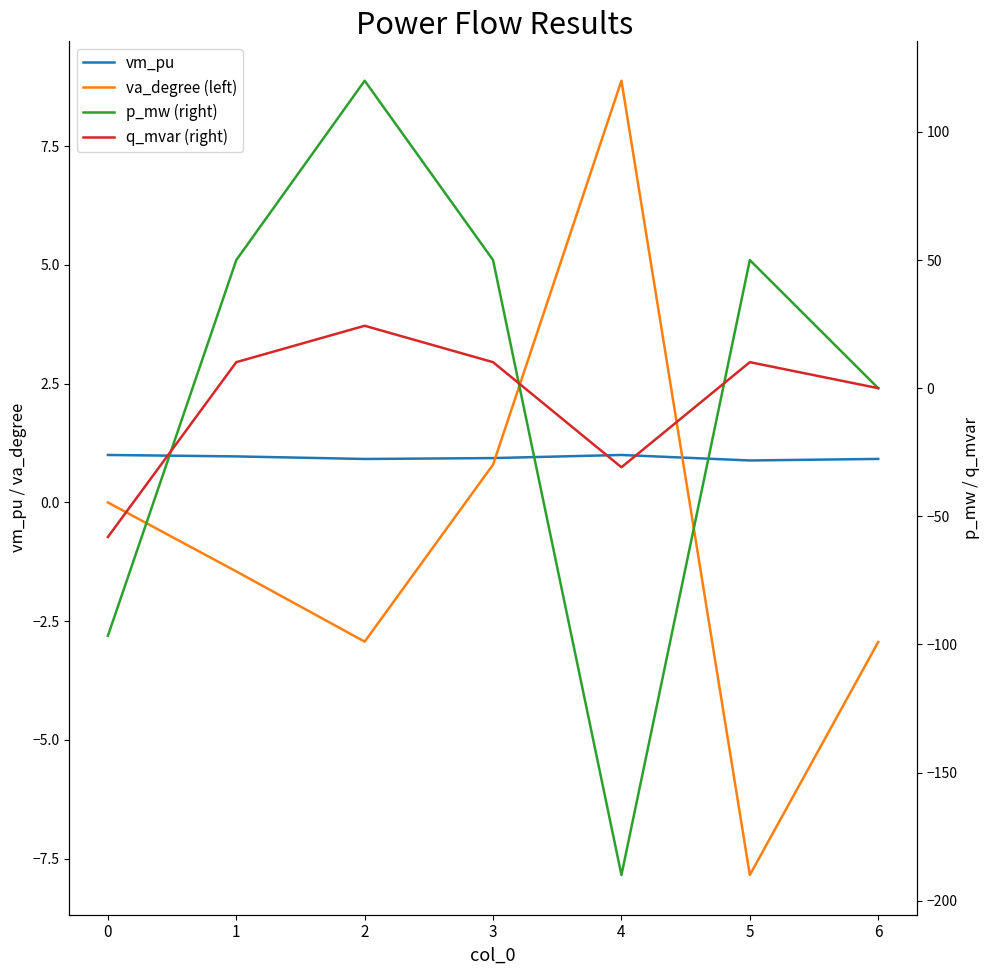

What is the maximum value shown in the chart?

120.0